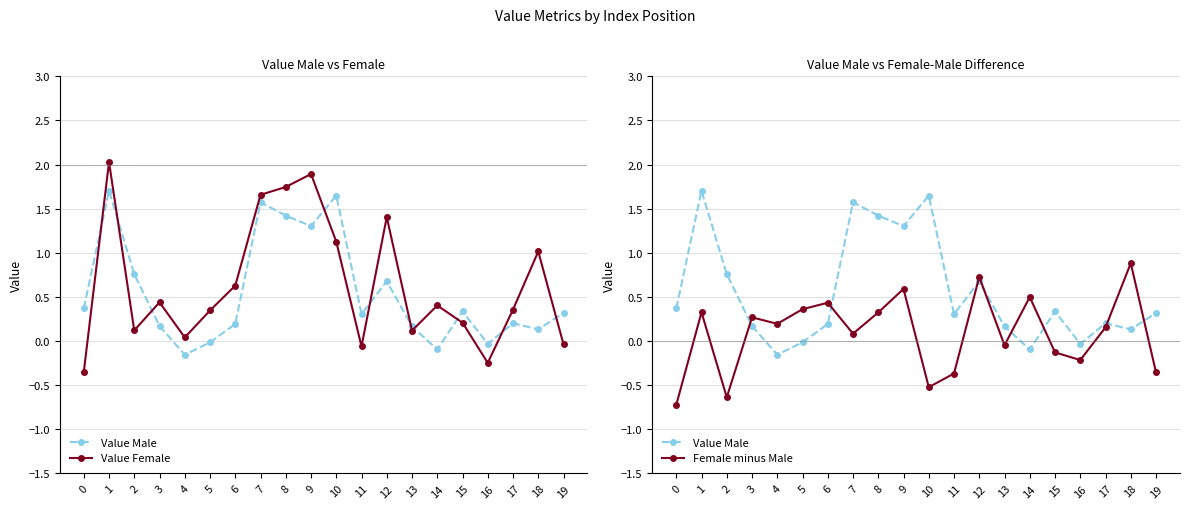

Reading left to right, extract all data points from this chart.

Value Male: 0.4	1.7	0.8	0.2	-0.2	-0.0	0.2	1.6	1.4	1.3	1.6	0.3	0.7	0.2	-0.1	0.3	-0.0	0.2	0.1	0.3
Value Female: -0.4	2.0	0.1	0.4	0.0	0.3	0.6	1.7	1.7	1.9	1.1	-0.1	1.4	0.1	0.4	0.2	-0.2	0.4	1.0	-0.0
Female minus Male: -0.7	0.3	-0.6	0.3	0.2	0.4	0.4	0.1	0.3	0.6	-0.5	-0.4	0.7	-0.0	0.5	-0.1	-0.2	0.2	0.9	-0.4